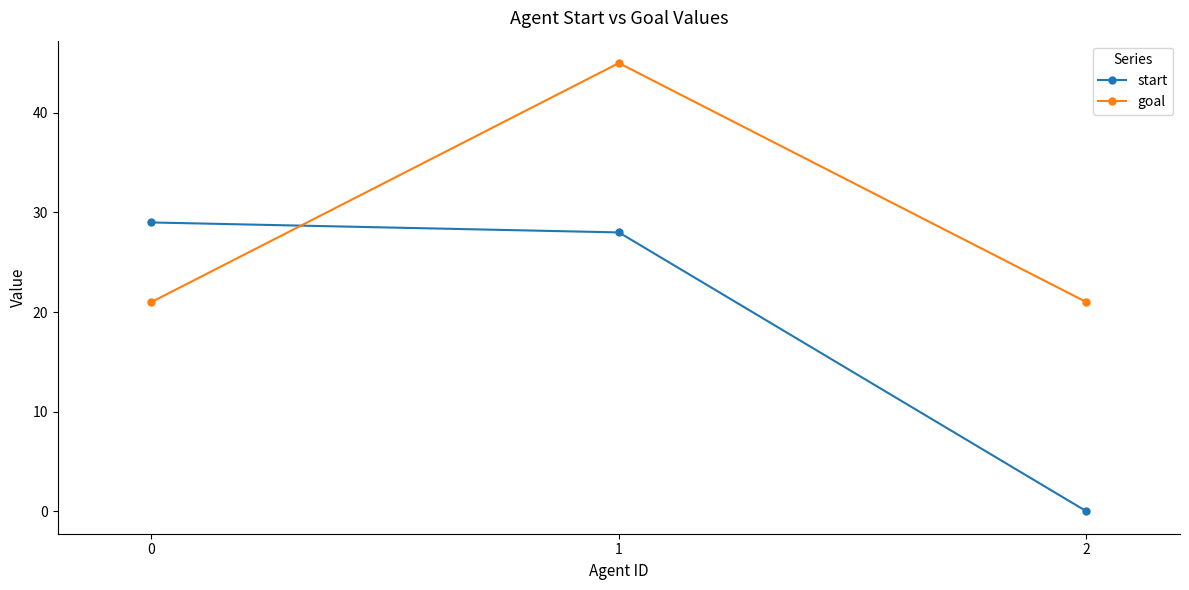

What is the value of the goal point at the 1st from the left?

21